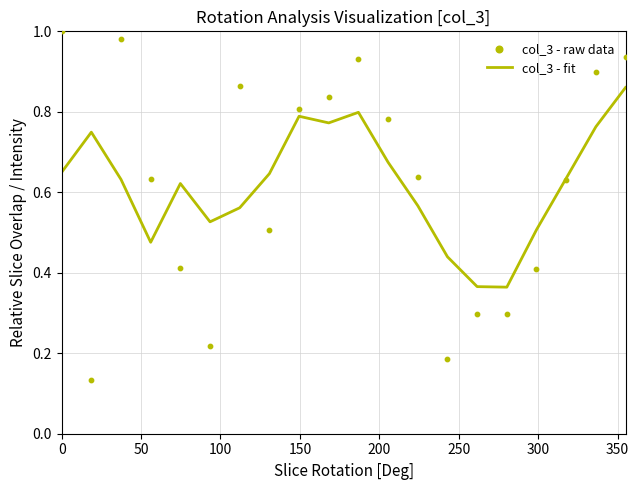

Is the value of col_3 - raw data at 18 greater than the value of col_3 - fit at 18?

Yes